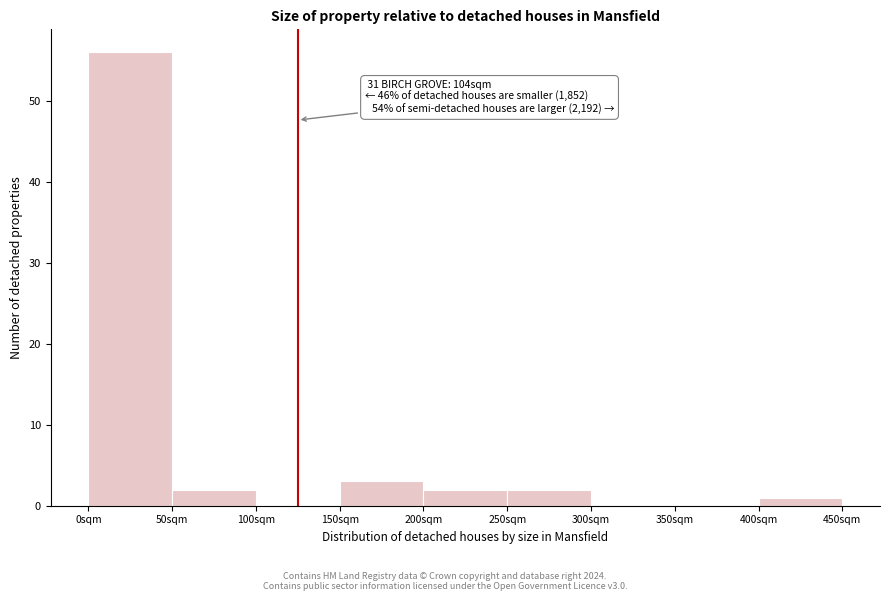

Which range on the x-axis has the tallest bar?

0 to 50